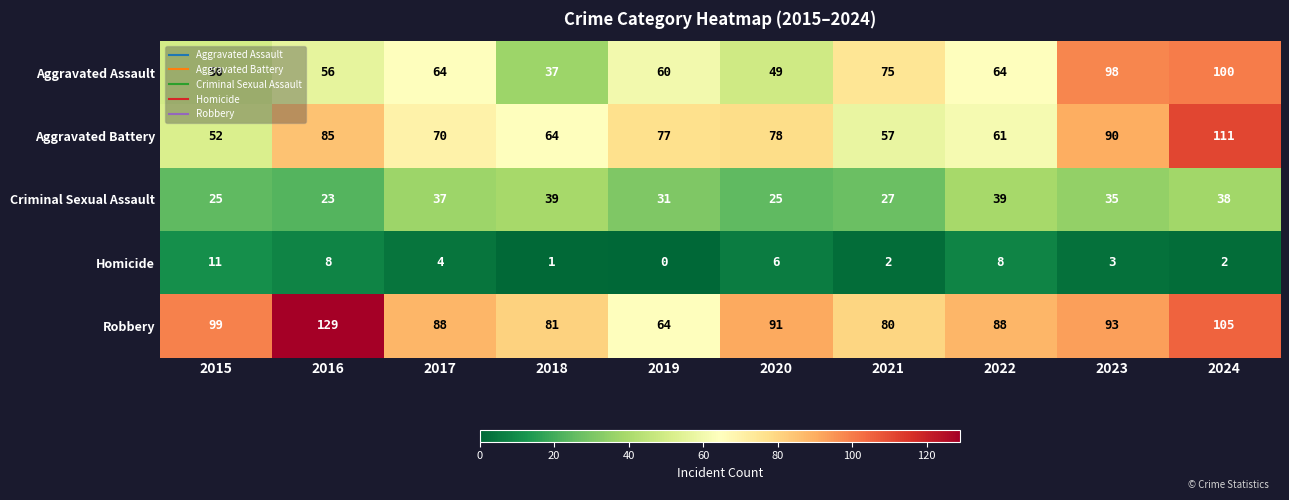

Which series has the largest range (max minus min)?

Robbery